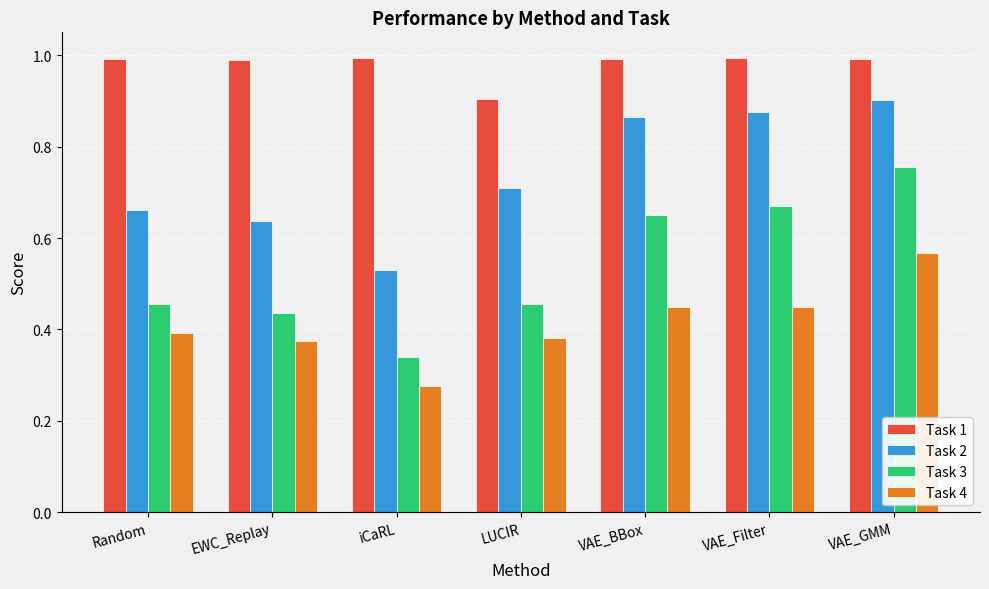

Where is Task 4 nearest to the value 0?

iCaRL